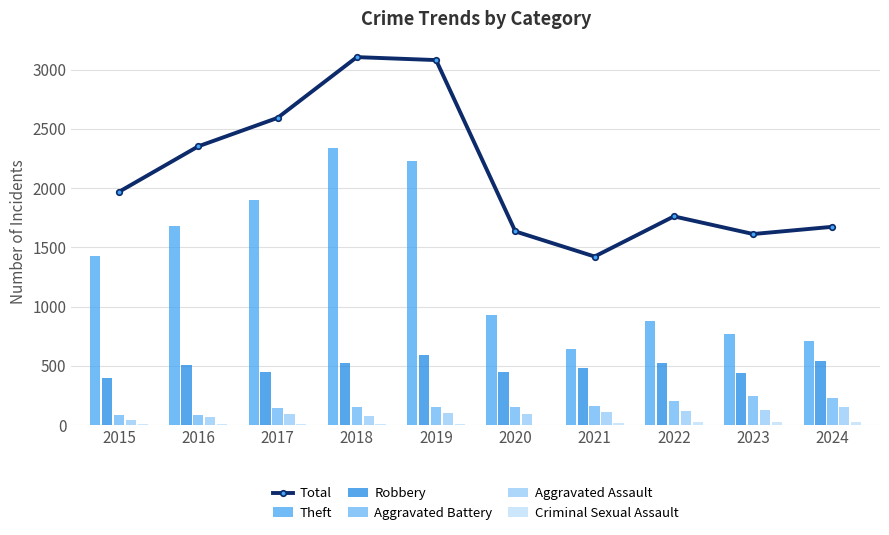

The value of Total at 2016 is 3739. True or false?

False